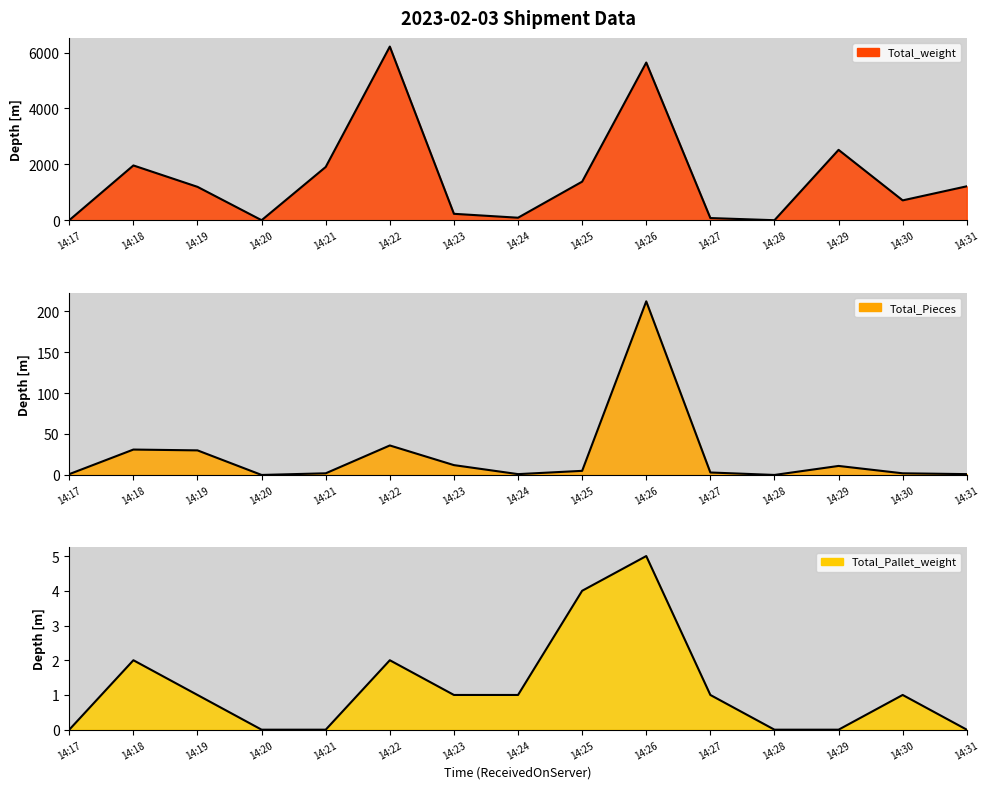

How many categories are shown in the chart?

15